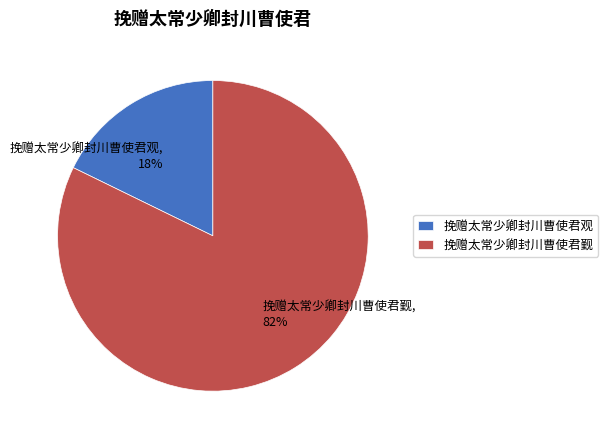

Which category has the biggest portion of the pie?

挽赠太常少卿封川曹使君觐